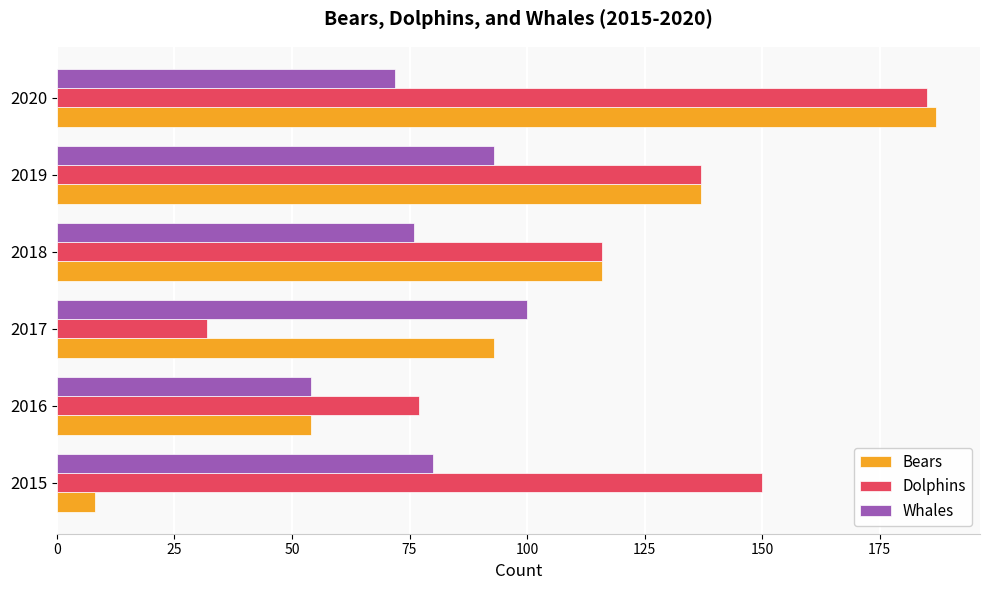

What is the sum of all Whales values?

475